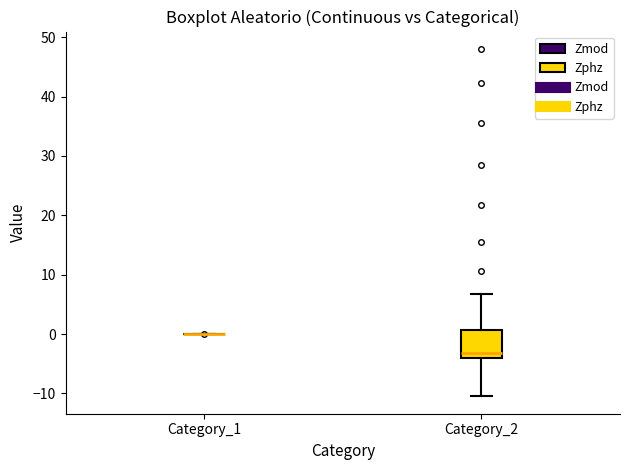

Which box is the tallest, from its lower edge to its upper edge?

Category_2